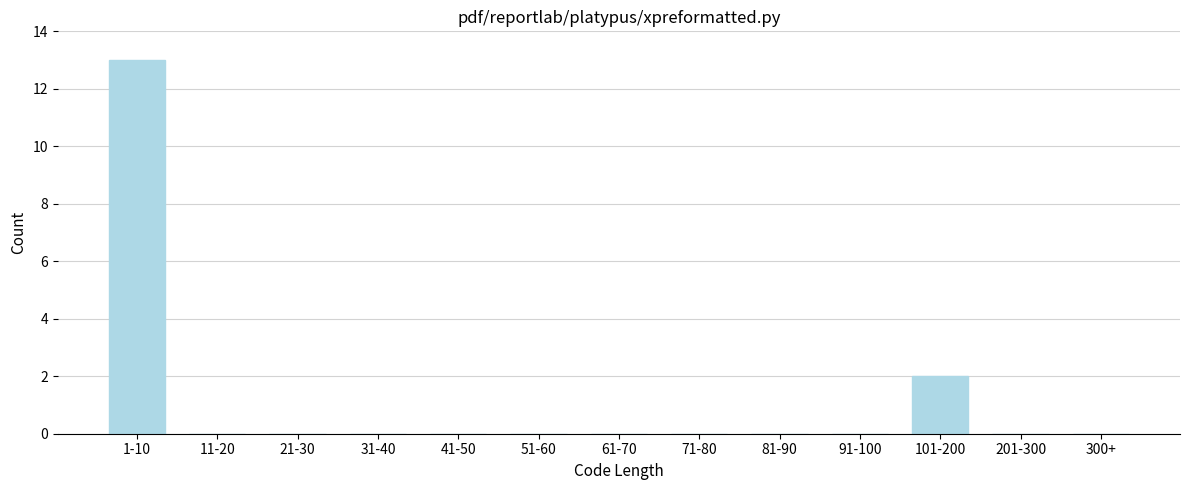

Reading left to right, transcribe all the data shown in this chart.

1-10=13	11-20=0	21-30=0	31-40=0	41-50=0	51-60=0	61-70=0	71-80=0	81-90=0	91-100=0	101-200=2	201-300=0	300+=0